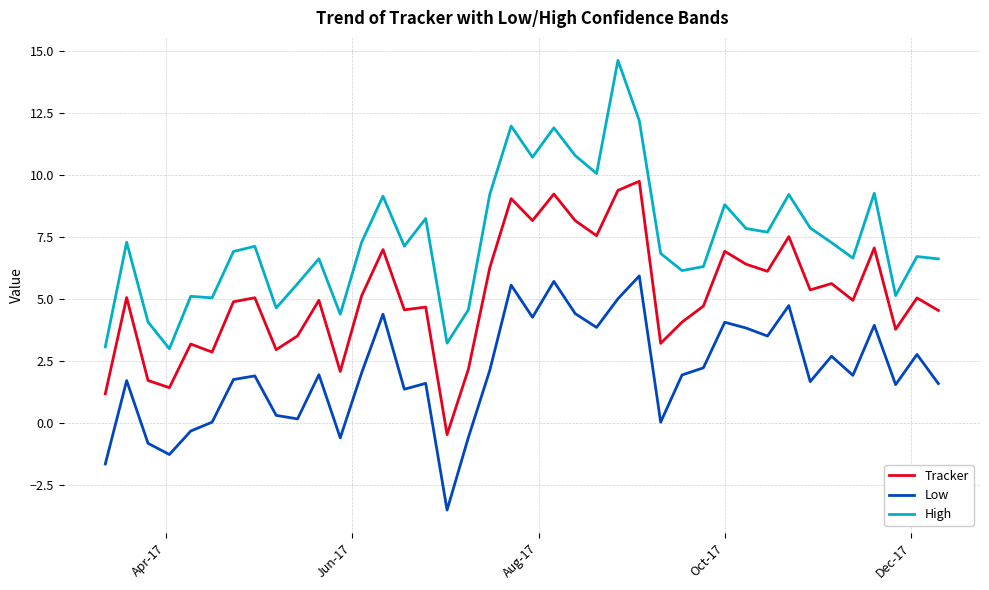

What is the smallest value displayed?

-3.5